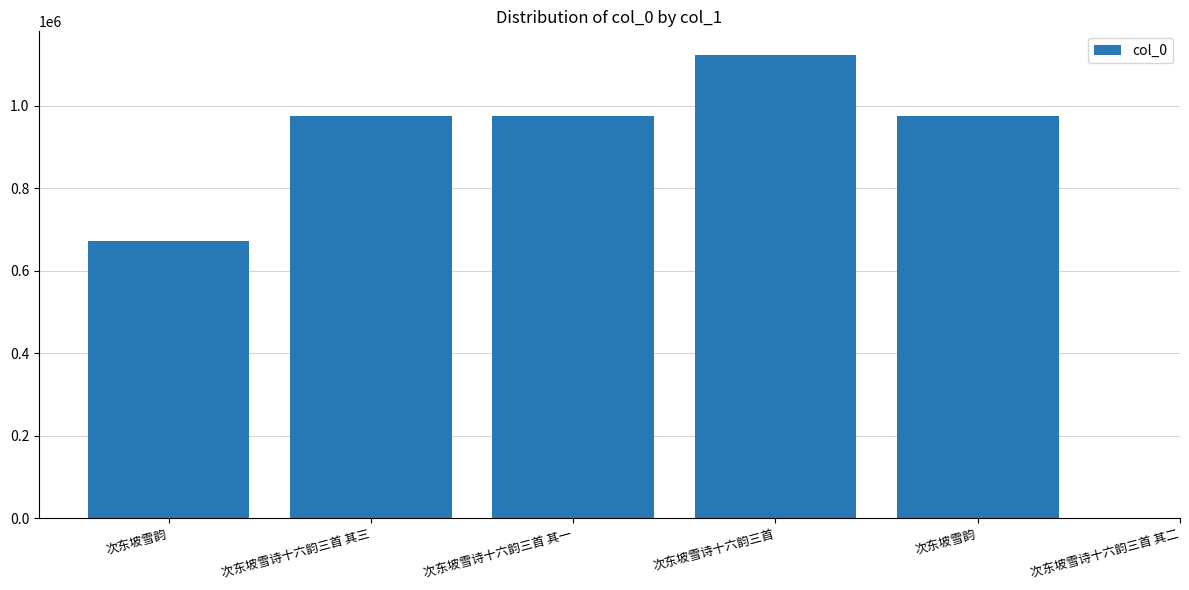

Approximately how many times larger is the value at 次东坡雪诗十六韵三首 其三 compared to 次东坡雪诗十六韵三首?

0.9